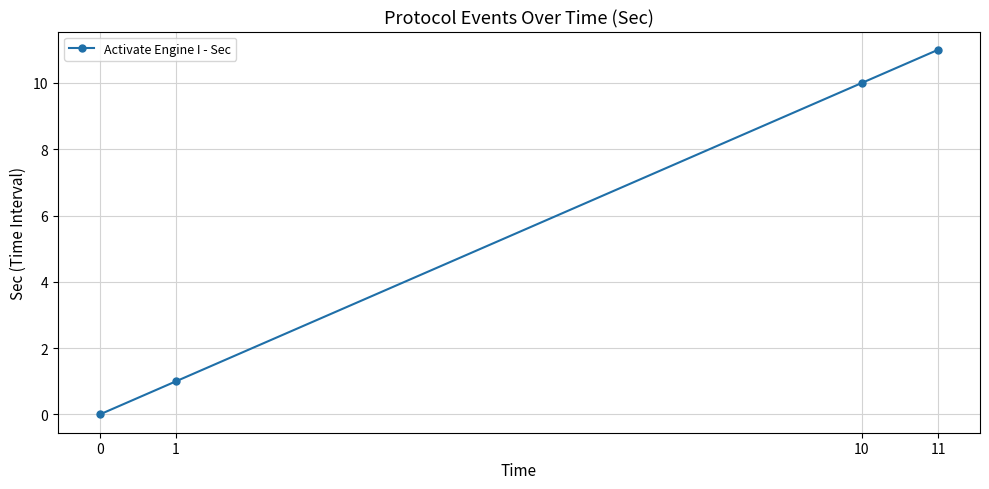

Reading right to left, transcribe all the data shown in this chart.

11=11	10=10	1=1	0=0